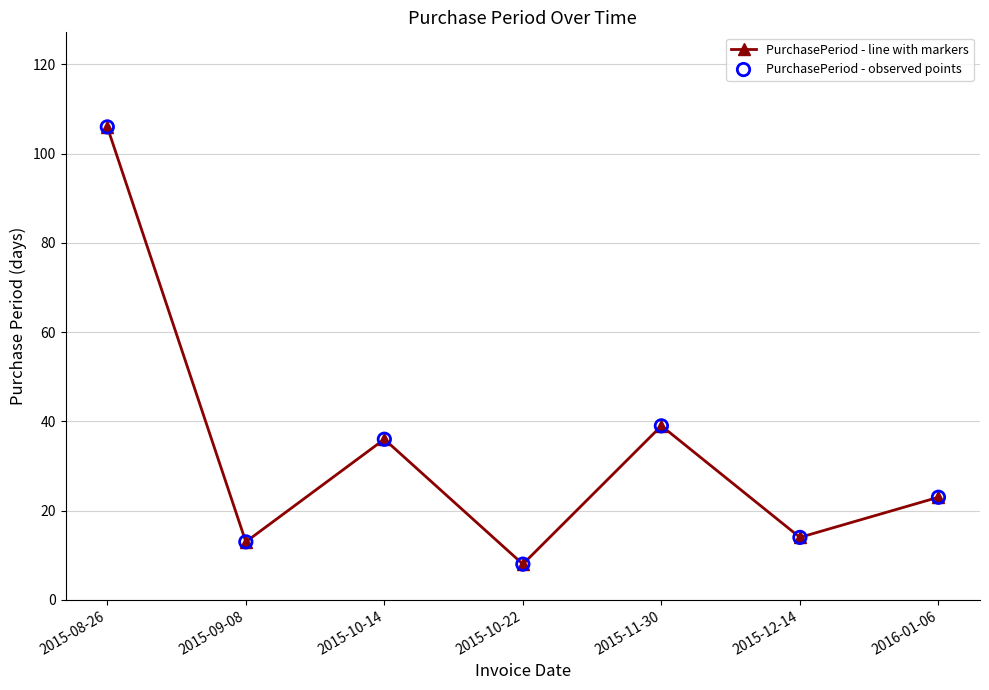

Is it true that the value at 2016-01-06 is 23?

True